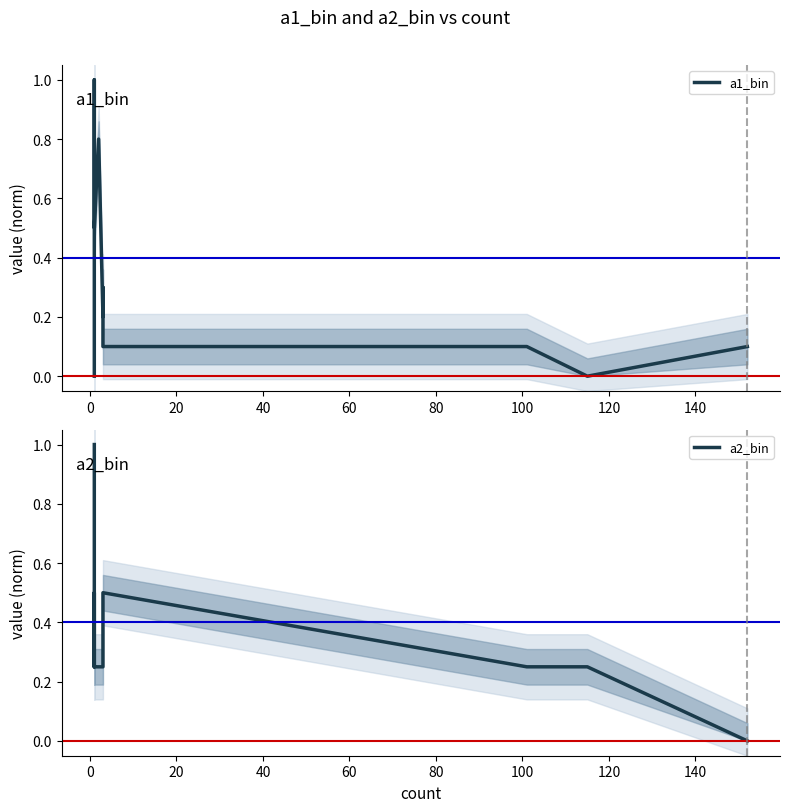

Which series has the widest spread of values?

a1_bin